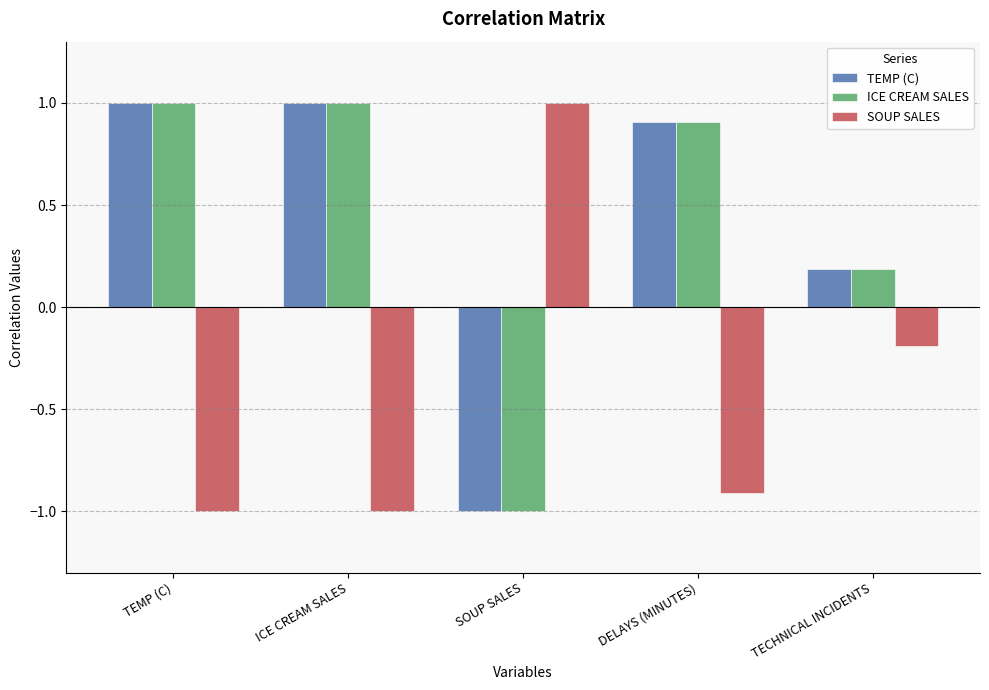

What is the difference between the second highest and second lowest values in the ICE CREAM SALES series?

0.8